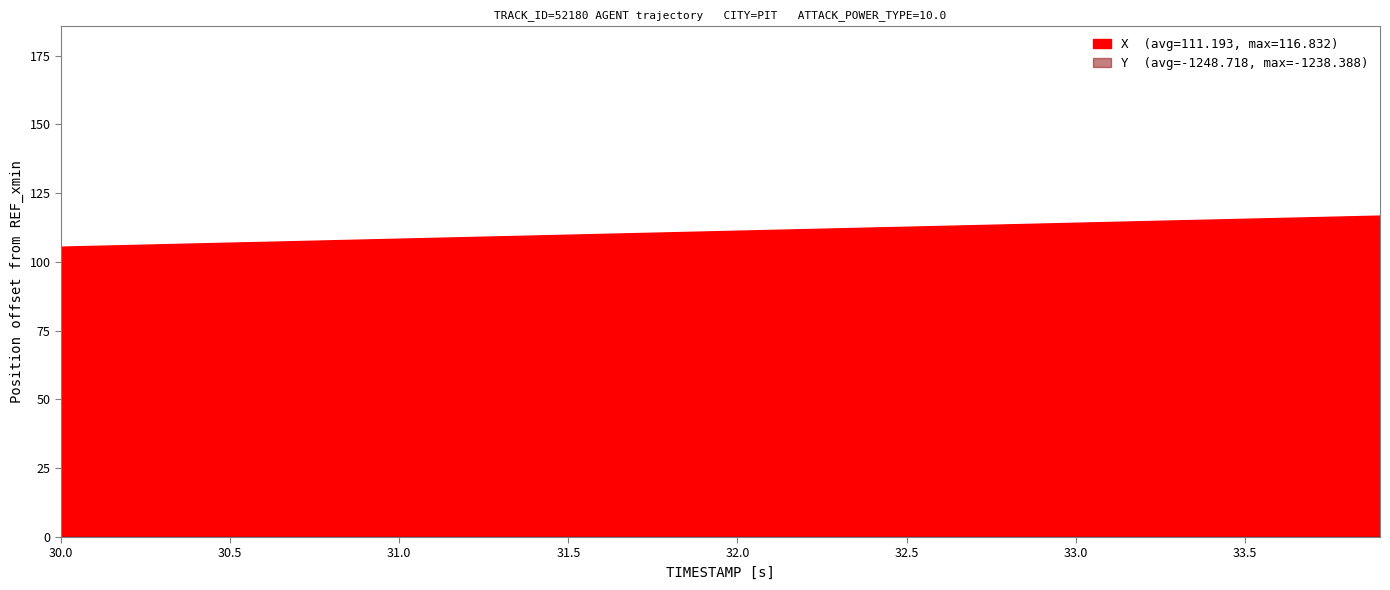

Between 1 and 28, which series saw the biggest shift?

Y